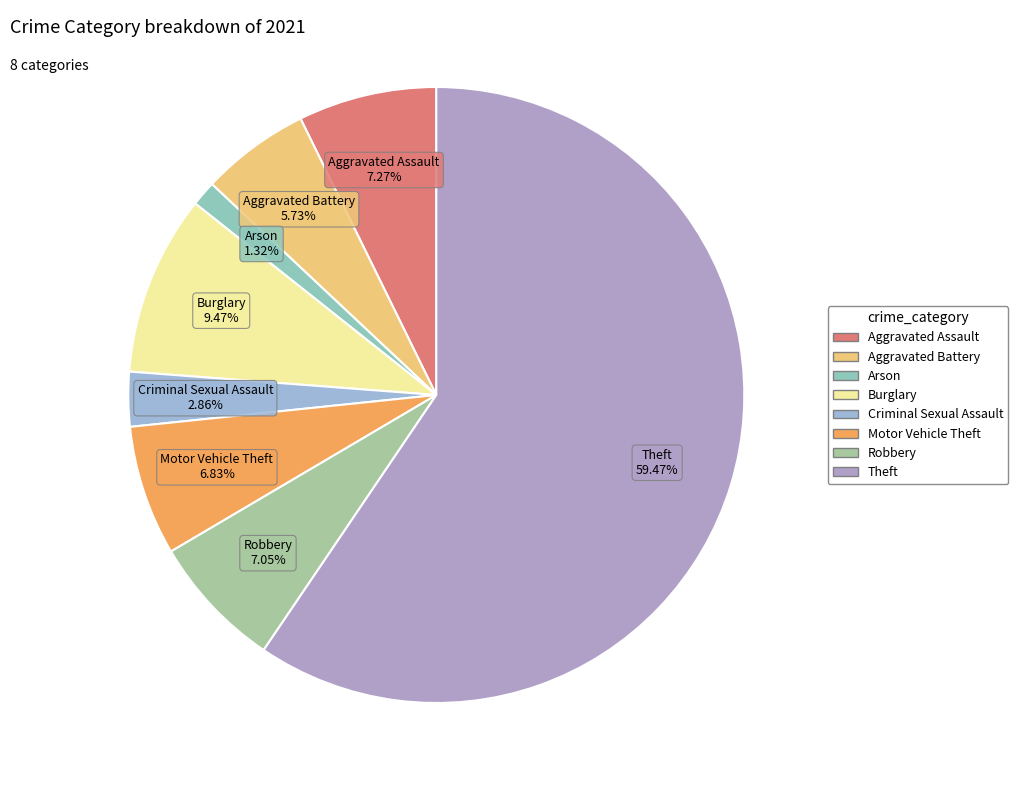

What percentage is the Aggravated Battery slice, to the nearest percent?

6%